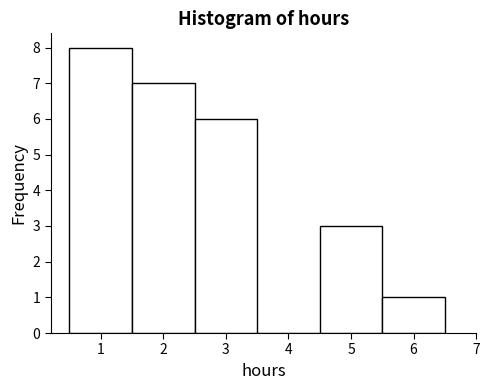

Reading left to right, transcribe this chart: for each bar, give the range it covers on the x-axis and its height. The values are not printed on the chart, so give them approximately, as read against the axis.

0.5 to 1.5: 8
1.5 to 2.5: 7
2.5 to 3.5: 6
3.5 to 4.5: 0
4.5 to 5.5: 3
5.5 to 6.5: 1